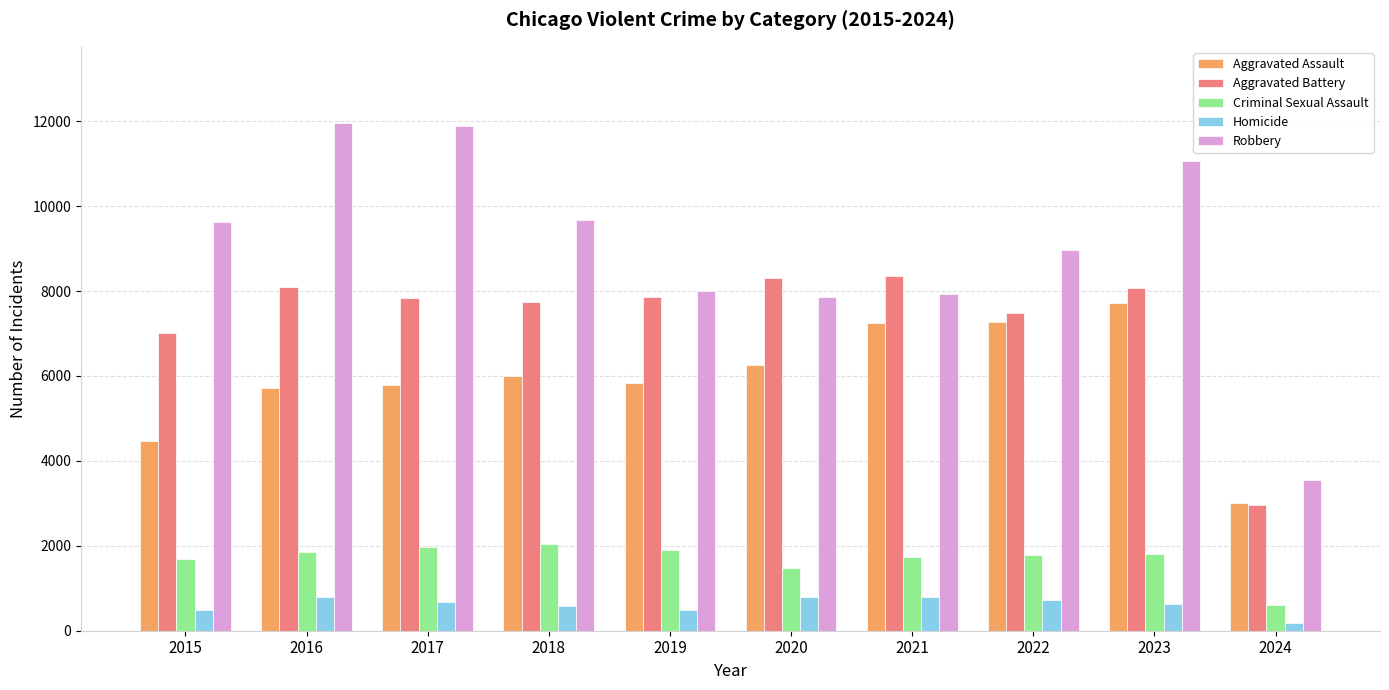

Which series has the largest total across all categories?

Robbery